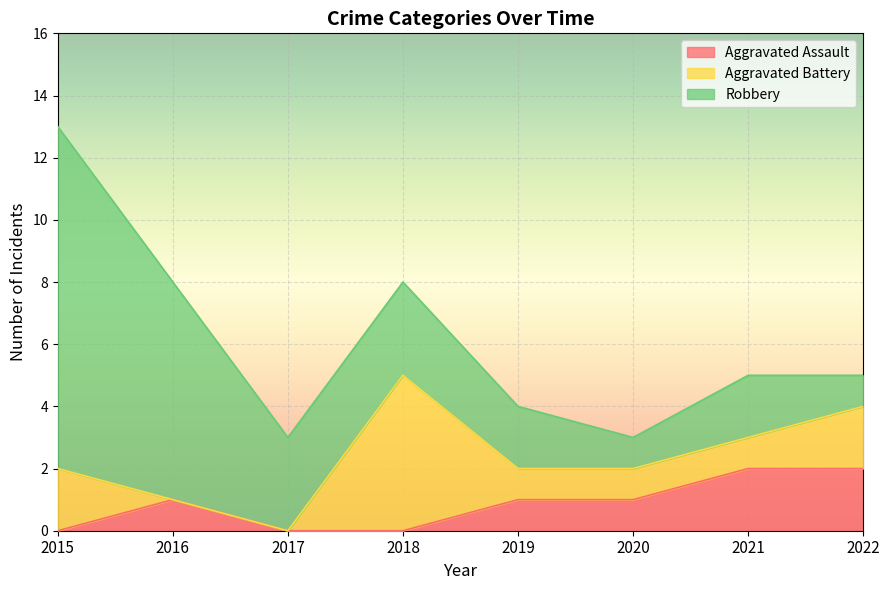

After their last crossing, which series has the higher values: Robbery or Aggravated Battery?

Aggravated Battery